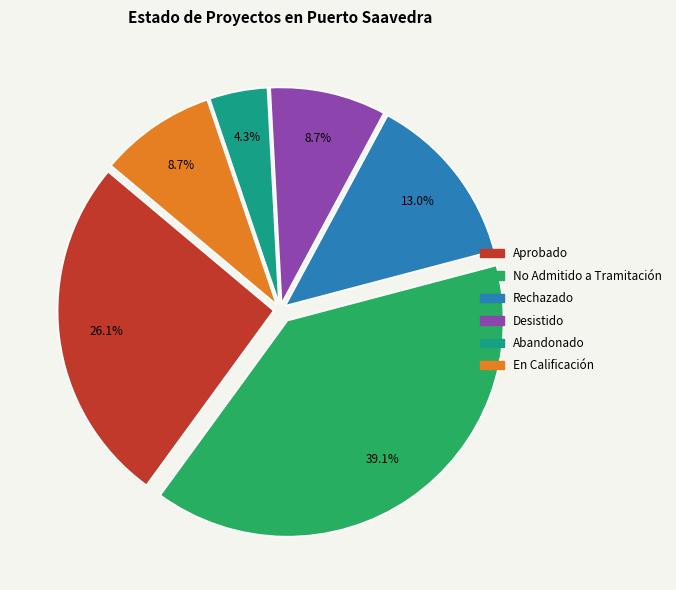

Is there a majority slice in this chart?

No